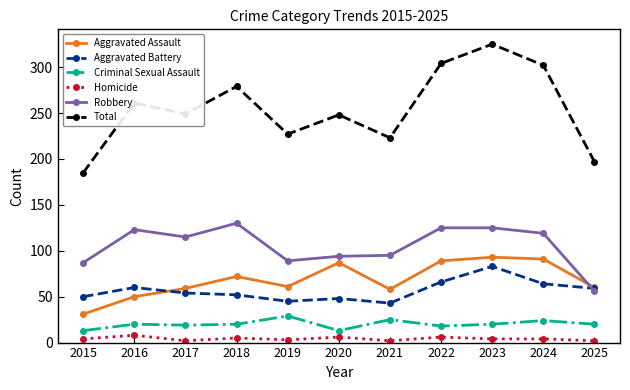

How many values in the Robbery series are below 115?

5